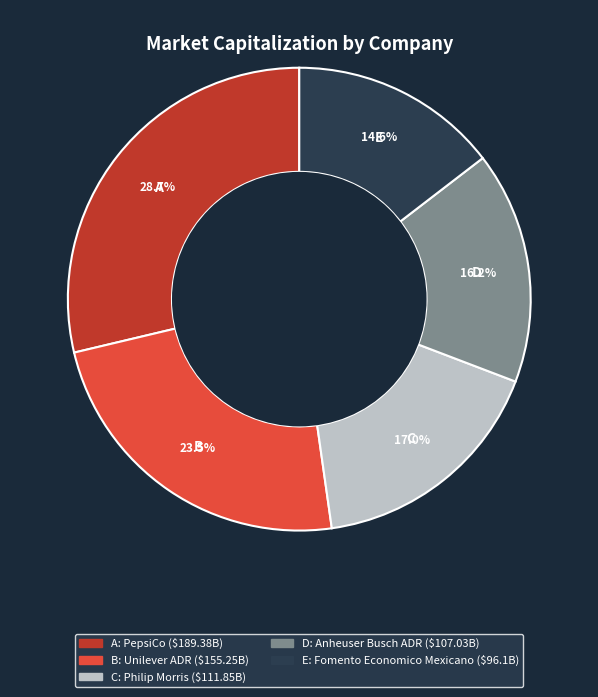

Is there any slice that represents more than half of the pie?

No